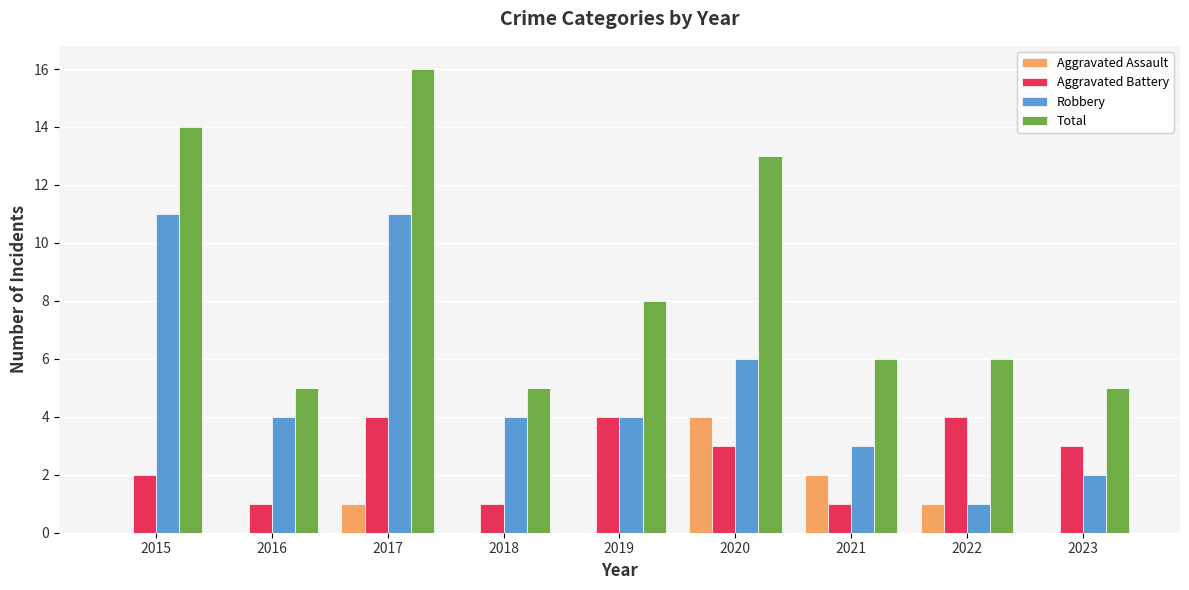

What is the highest value of the Aggravated Assault series?

4